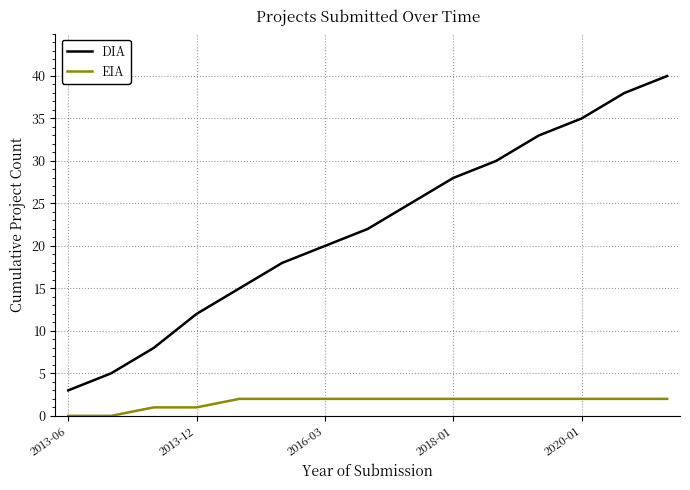

Which series has the largest range (max minus min)?

DIA